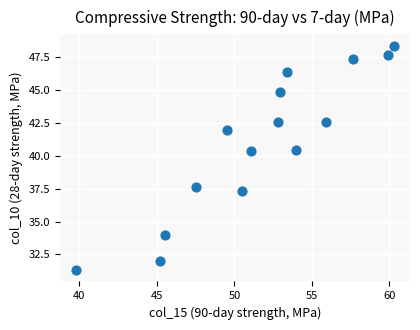

What is the range of Y values (max minus min)?

17.1